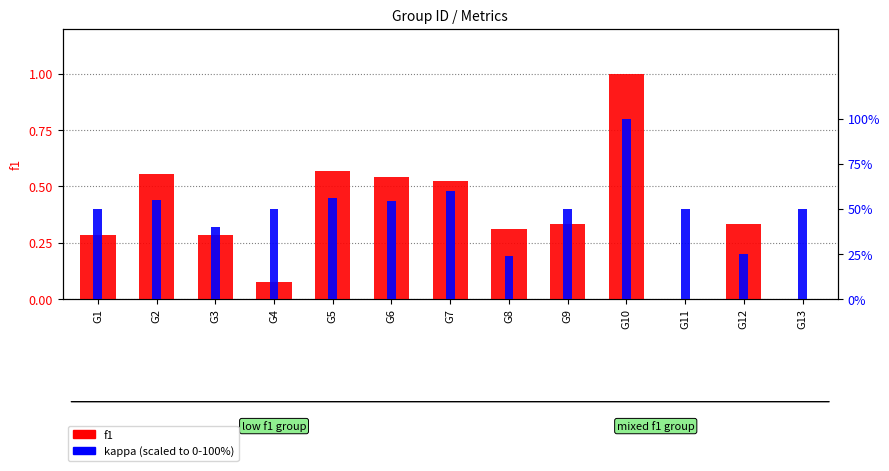

What is the approximate value of f1 at G4?

0.1